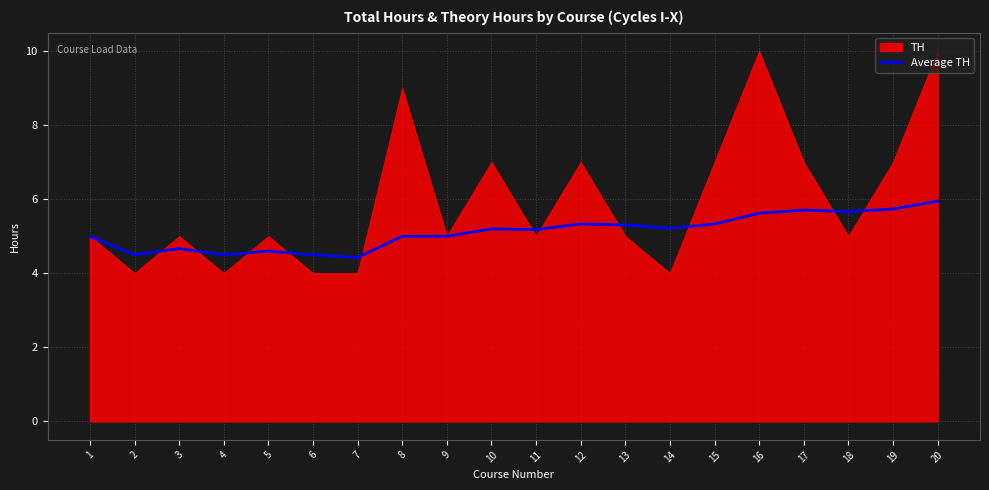

List the labels in order of value, smallest first.

7, 2, 4, 6, 5, 3, 1, 8, 9, 11, 10, 14, 13, 12, 15, 16, 18, 17, 19, 20